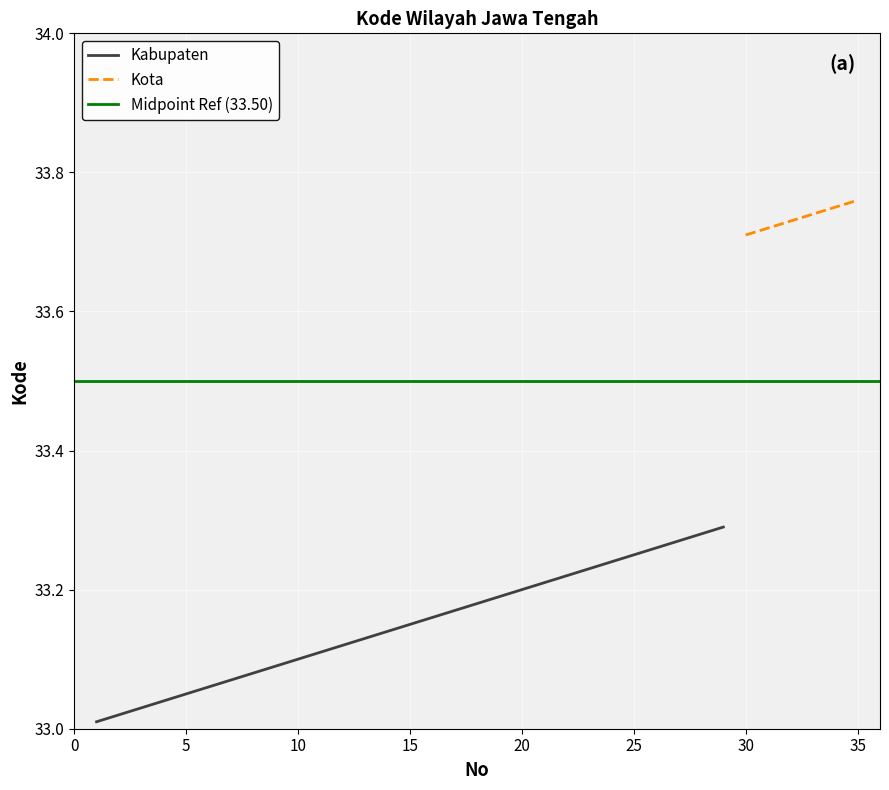

The chart shows a value of 54.3 at 23. True or false?

False